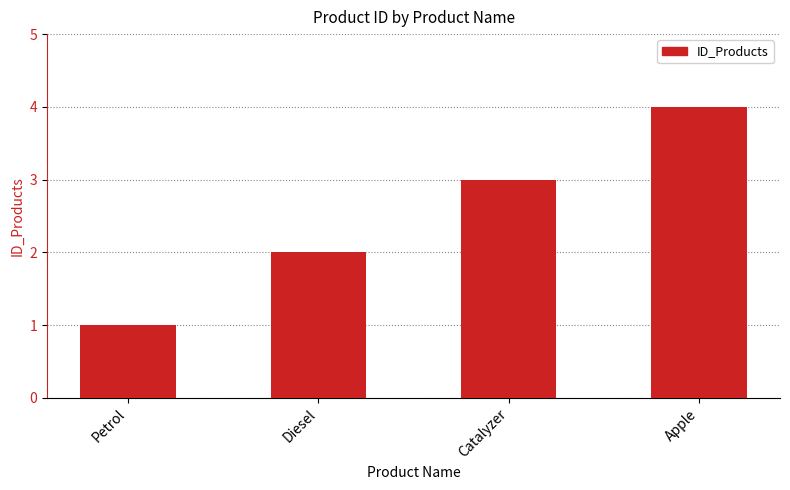

Rank the categories by value from lowest to highest.

Petrol, Diesel, Catalyzer, Apple